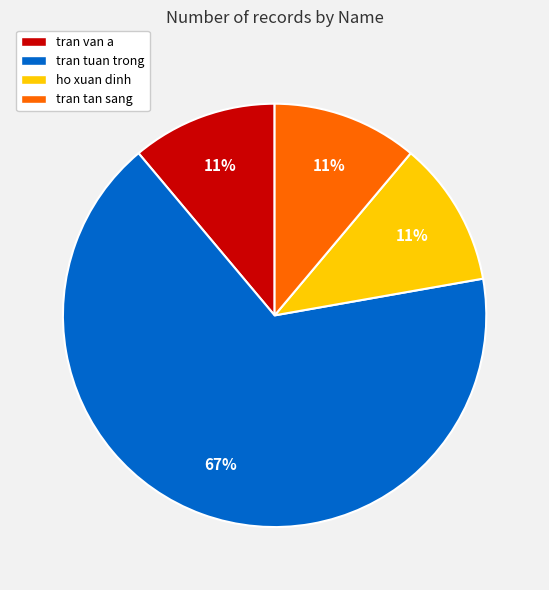

Does tran tuan trong account for over 50% of the chart?

Yes